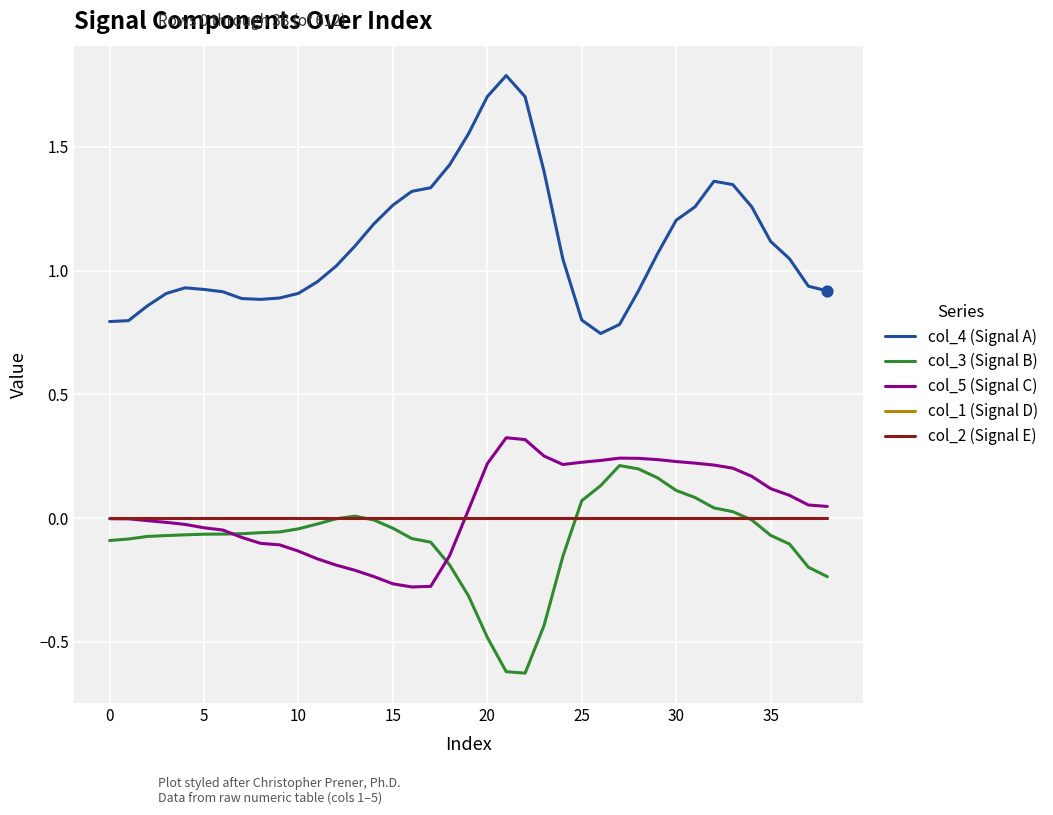

At which category is the sum across all series the highest?

32